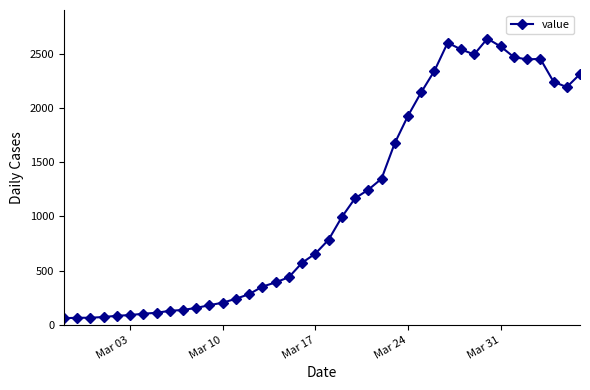

What is the maximum value shown in the chart?

2638